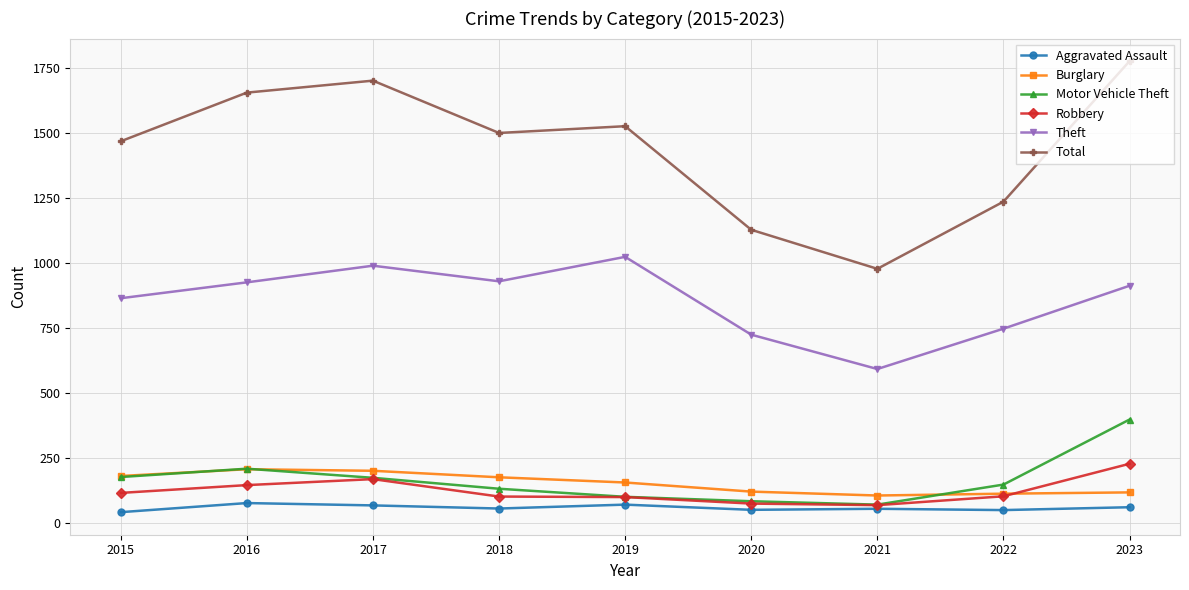

Is the value of Total at 2017 greater than the value of Burglary at 2020?

Yes